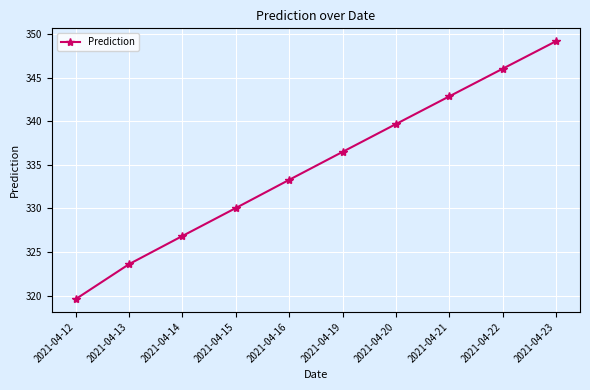

Which label corresponds to the smallest value in the chart?

2021-04-12